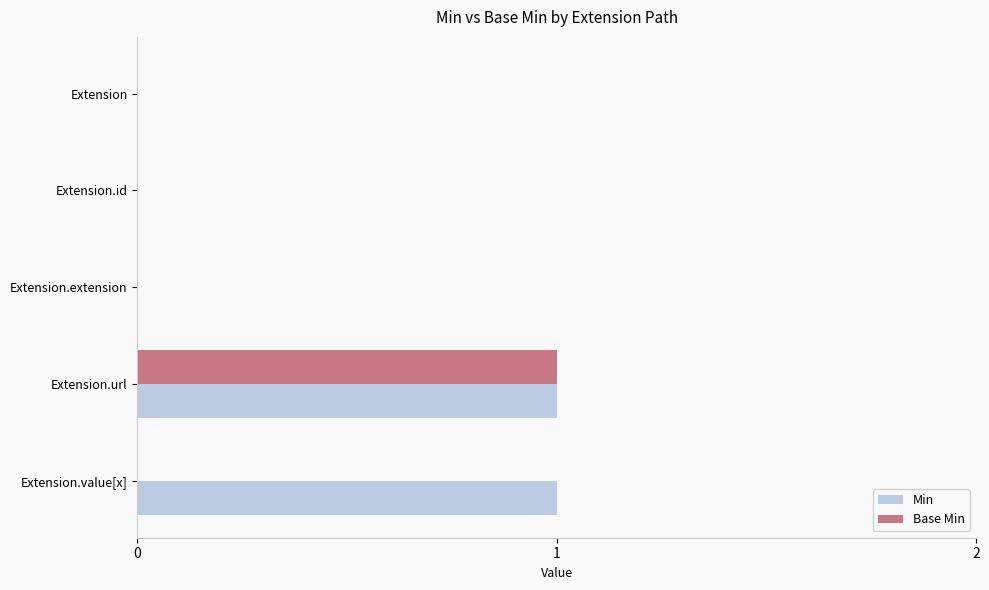

Which series has the largest total across all categories?

Min